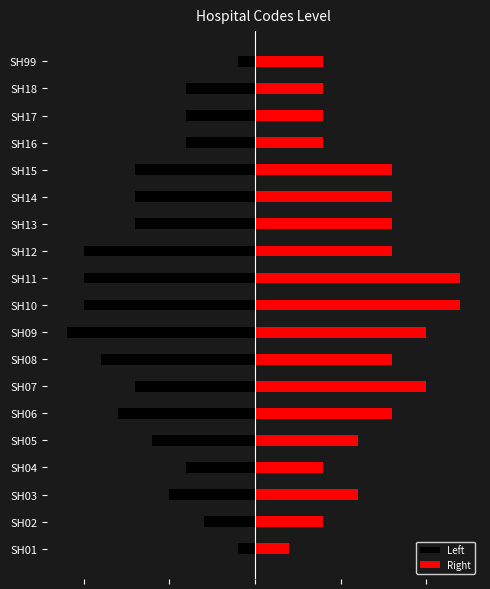

True or false: Right has a value of 4 at SH18.

True